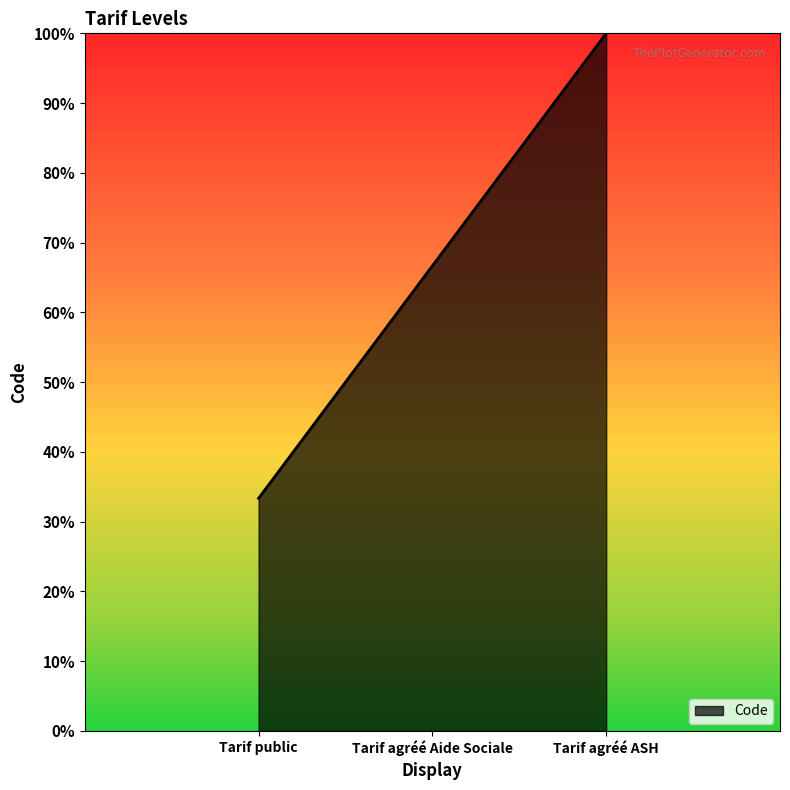

Does the chart have visible grid lines?

No